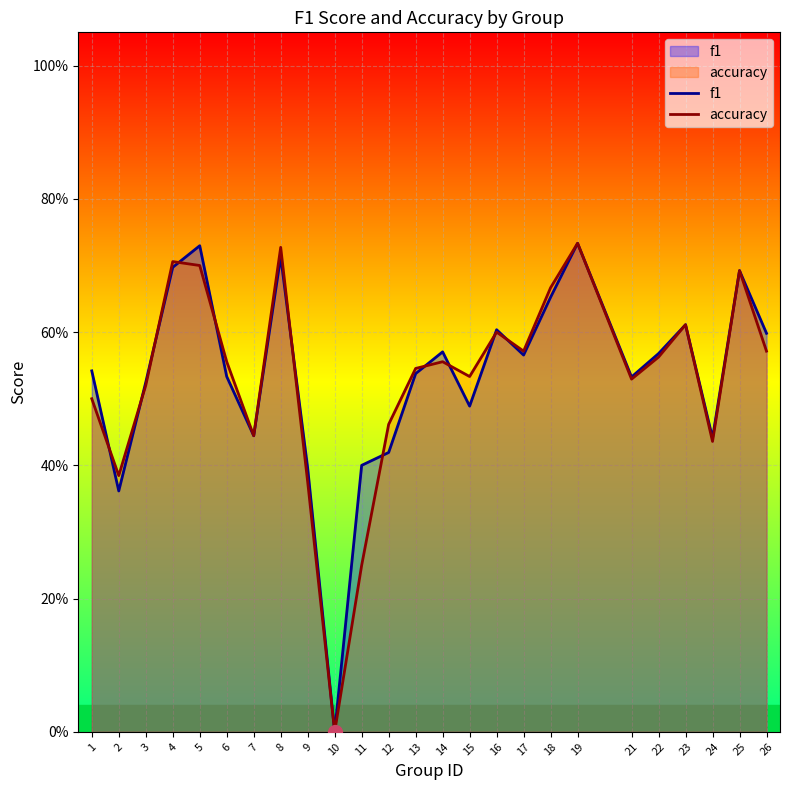

Which series has the largest range (max minus min)?

f1